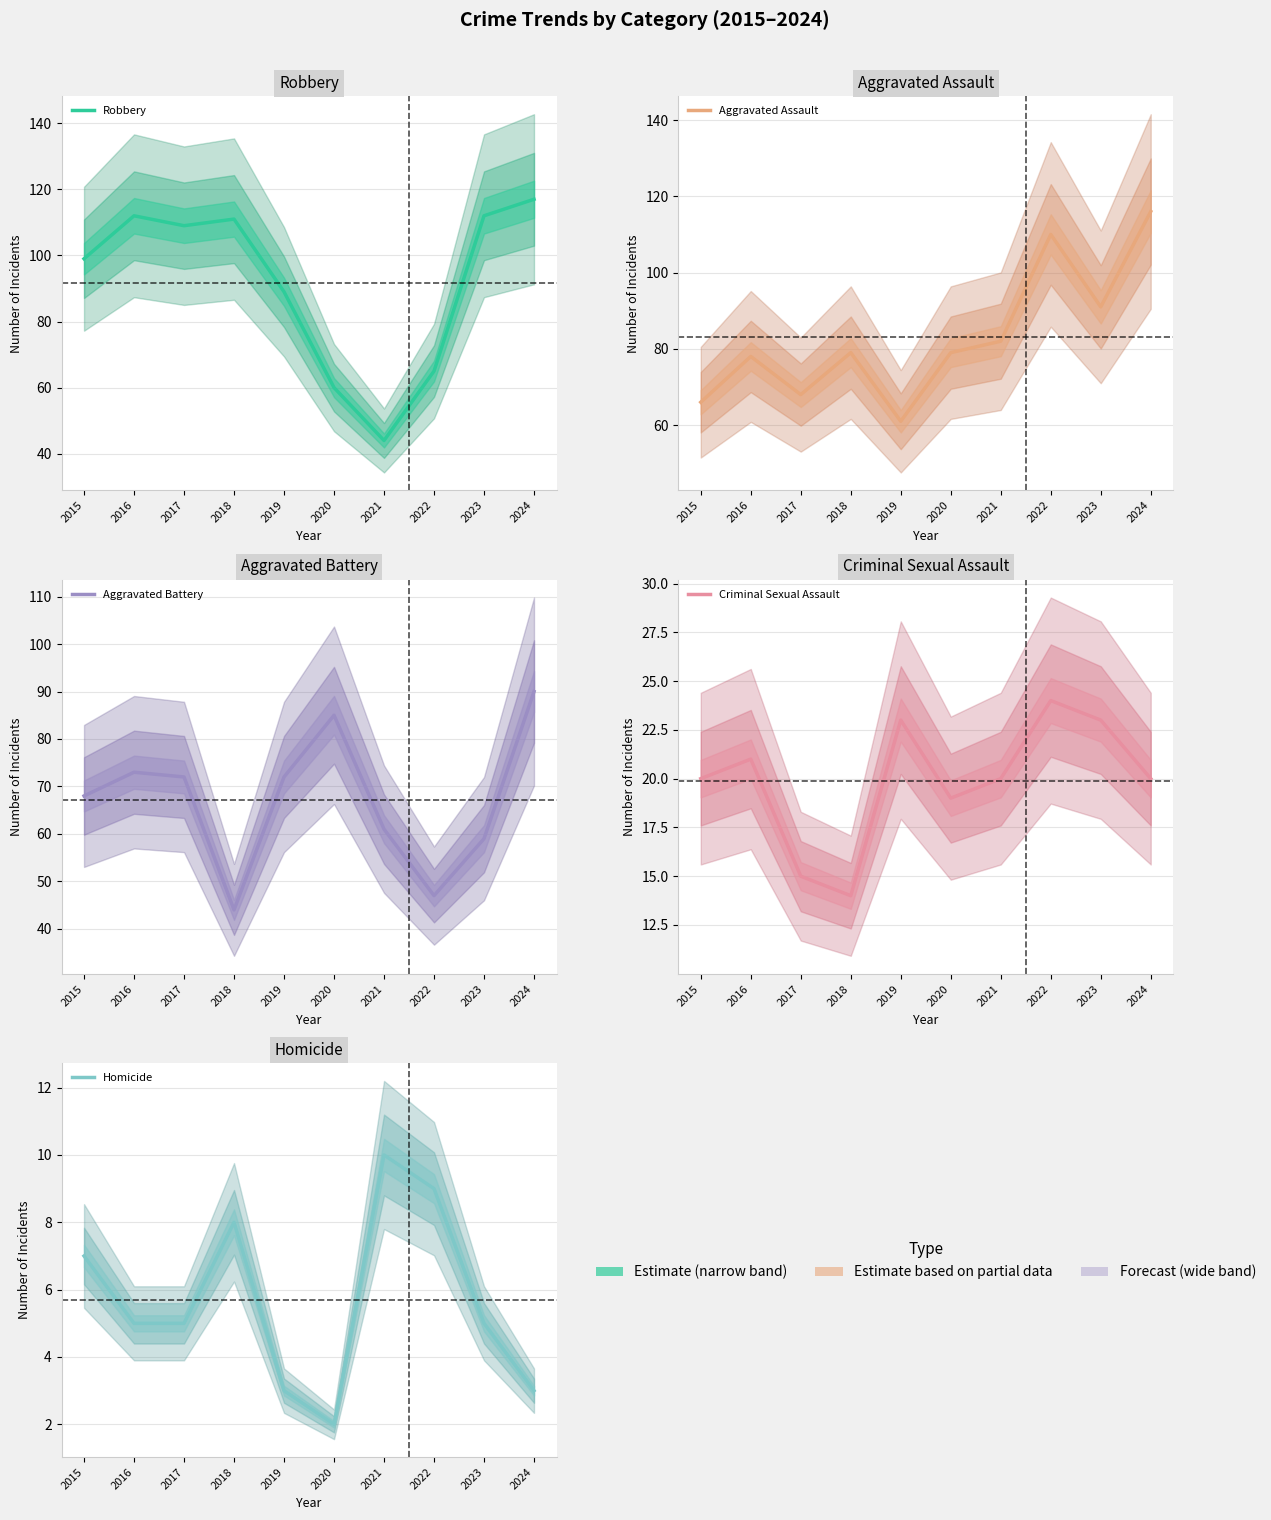

Reading left to right, transcribe all the data shown in this chart.

Robbery: 2015=99	2016=112	2017=109	2018=111	2019=89	2020=60	2021=44	2022=65	2023=112	2024=117
Aggravated Assault: 2015=66	2016=78	2017=68	2018=79	2019=61	2020=79	2021=82	2022=110	2023=91	2024=116
Aggravated Battery: 2015=68	2016=73	2017=72	2018=44	2019=72	2020=85	2021=61	2022=47	2023=59	2024=90
Criminal Sexual Assault: 2015=20	2016=21	2017=15	2018=14	2019=23	2020=19	2021=20	2022=24	2023=23	2024=20
Homicide: 2015=7	2016=5	2017=5	2018=8	2019=3	2020=2	2021=10	2022=9	2023=5	2024=3